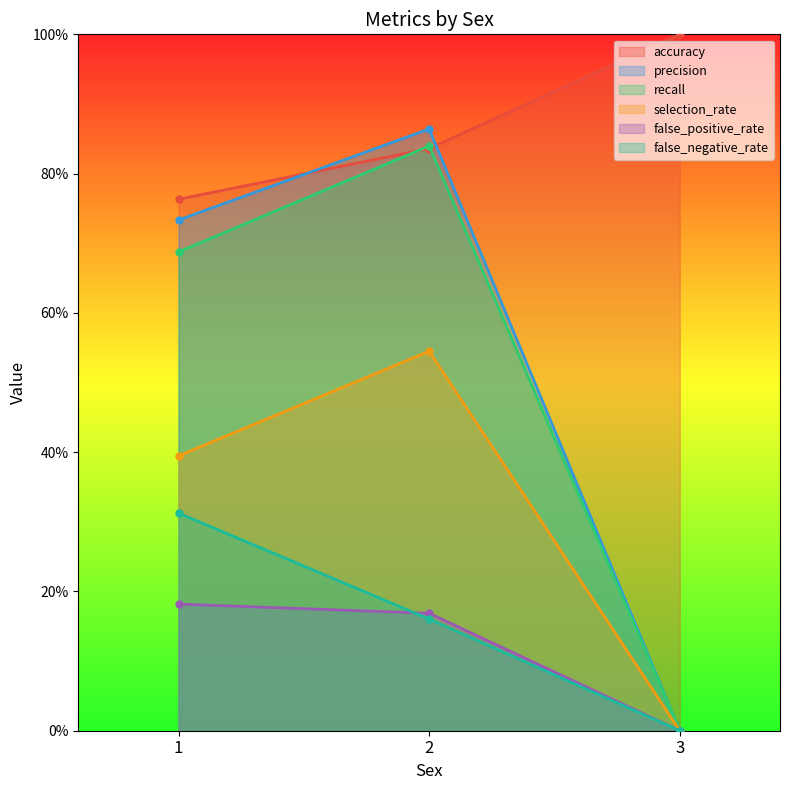

Reading left to right, extract all data points from this chart.

accuracy: 1=0.8	2=0.8	3=1.0
precision: 1=0.7	2=0.9	3=0.0
recall: 1=0.7	2=0.8	3=0.0
selection_rate: 1=0.4	2=0.5	3=0.0
false_positive_rate: 1=0.2	2=0.2	3=0.0
false_negative_rate: 1=0.3	2=0.2	3=0.0